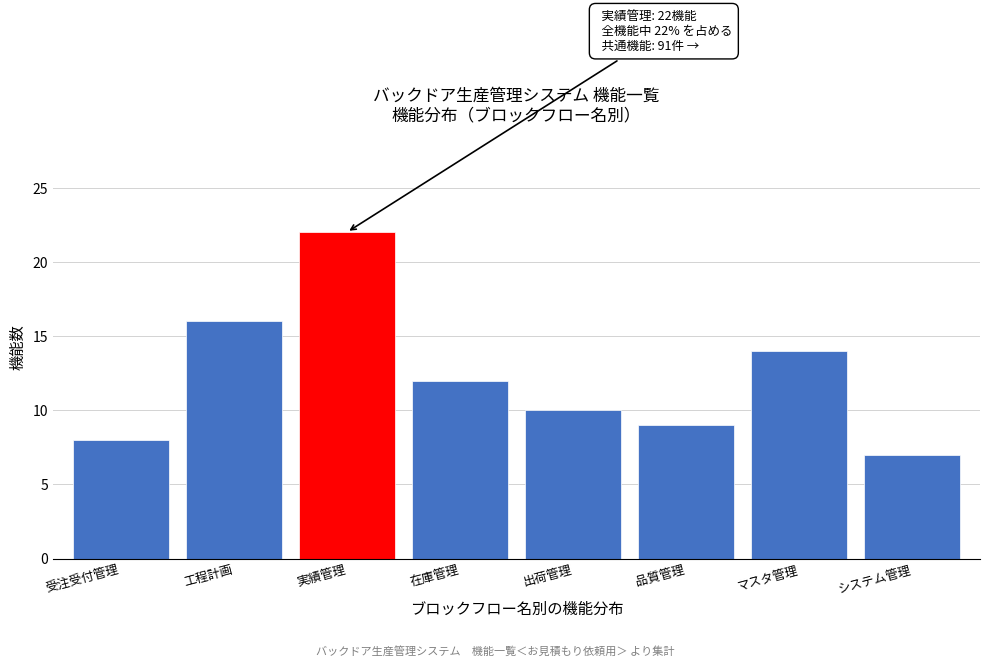

Reading left to right, what are all the values shown in this chart?

8	16	22	12	10	9	14	7